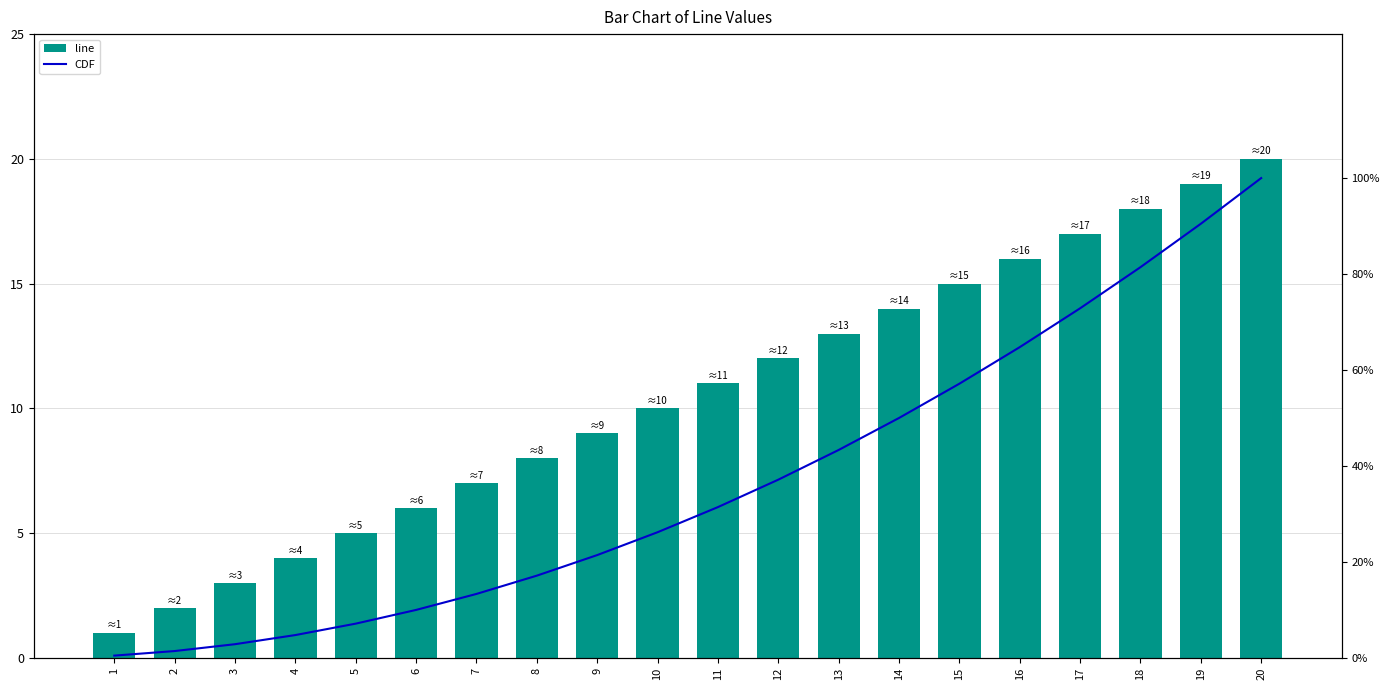

Reading right to left, transcribe all the data shown in this chart.

line: 20.0	19.0	18.0	17.0	16.0	15.0	14.0	13.0	12.0	11.0	10.0	9.0	8.0	7.0	6.0	5.0	4.0	3.0	2.0	1.0
CDF: 1.0	0.9	0.8	0.7	0.6	0.6	0.5	0.4	0.4	0.3	0.3	0.2	0.2	0.1	0.1	0.1	0.0	0.0	0.0	0.0